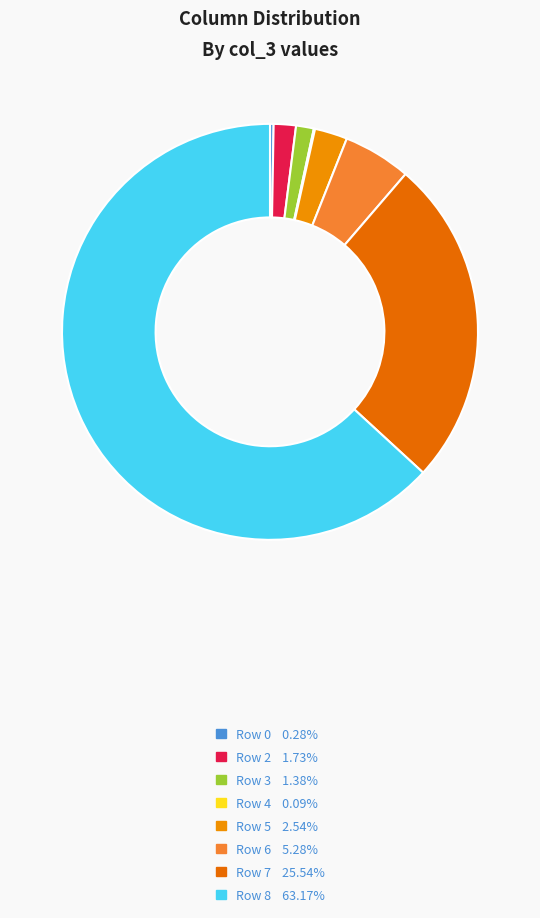

Does any single category account for the majority?

Yes